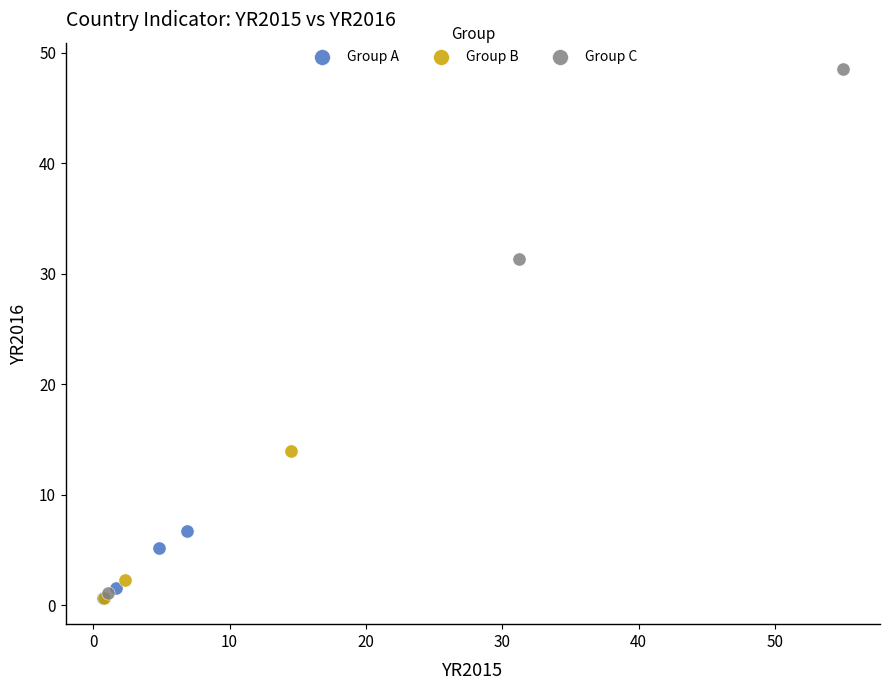

Which series contains the highest Y value?

Group C